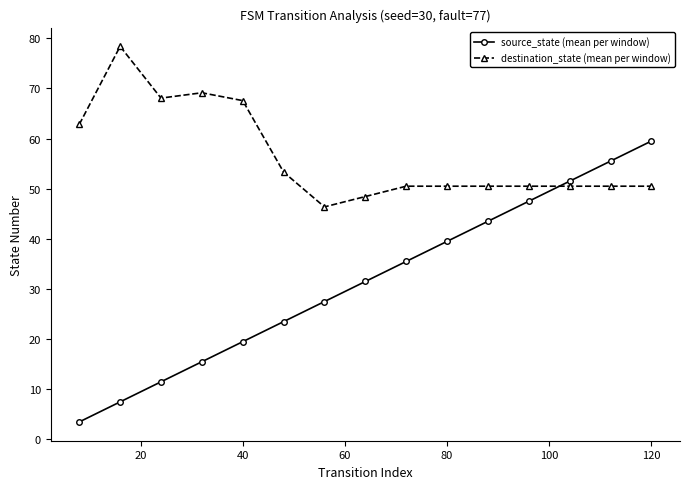

List the series in order of their overall mean, lowest first.

source_state (mean per window), destination_state (mean per window)